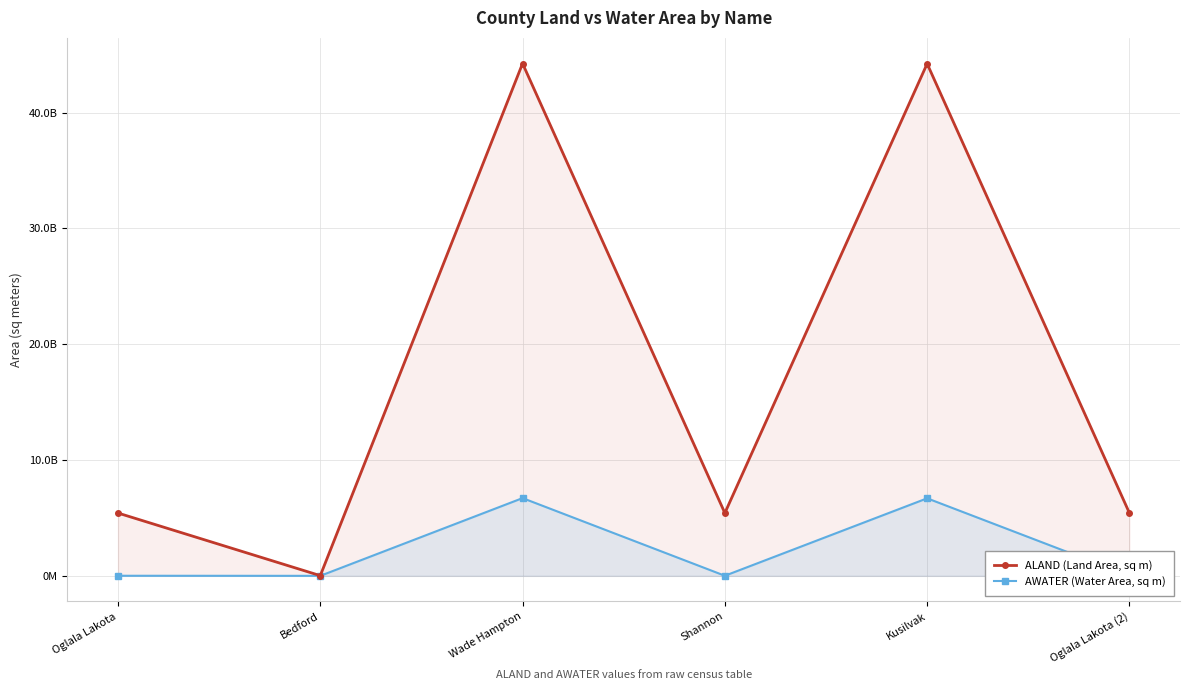

Which category has the highest value across all series?

Wade Hampton